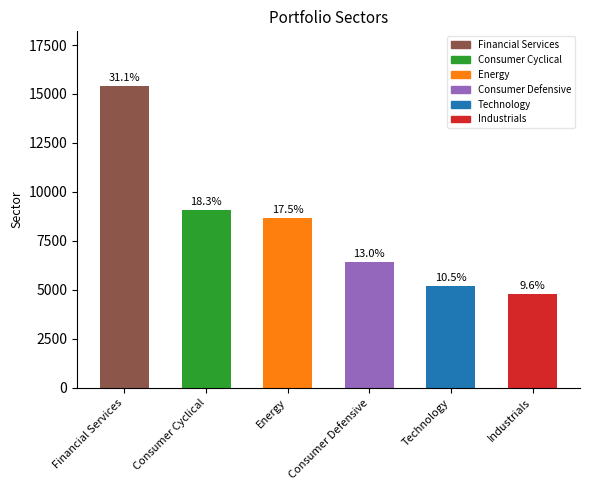

Does the chart contain any negative values?

No